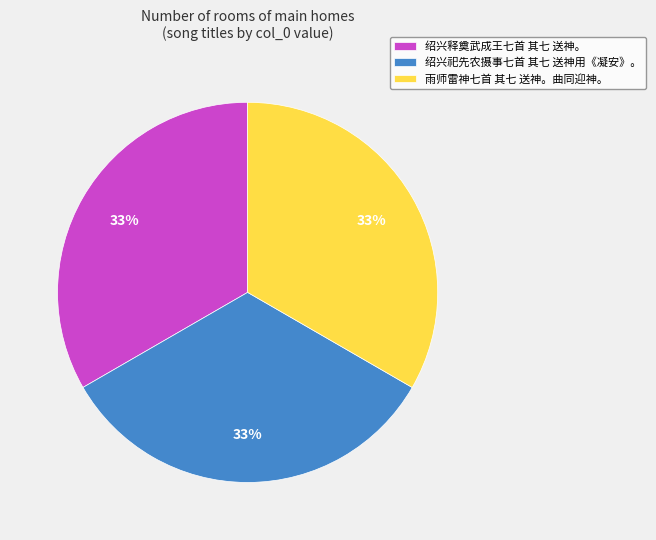

Does 绍兴祀先农摄事七首 其七 送神用《凝安》。 represent more than half of the total?

No